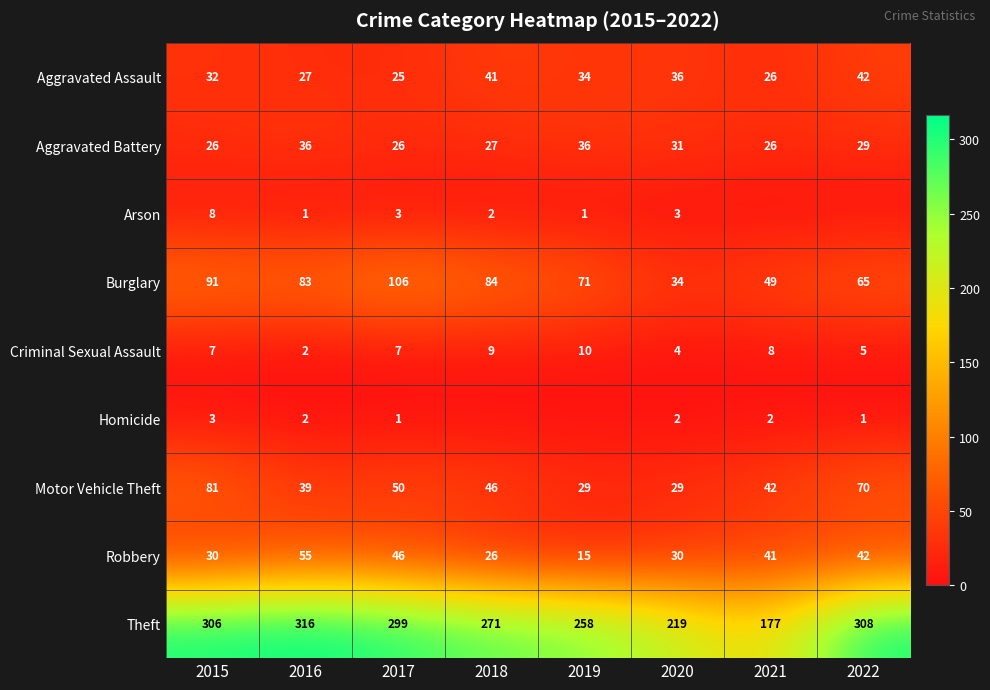

Which has a higher value, 2021 or 2022?

2022